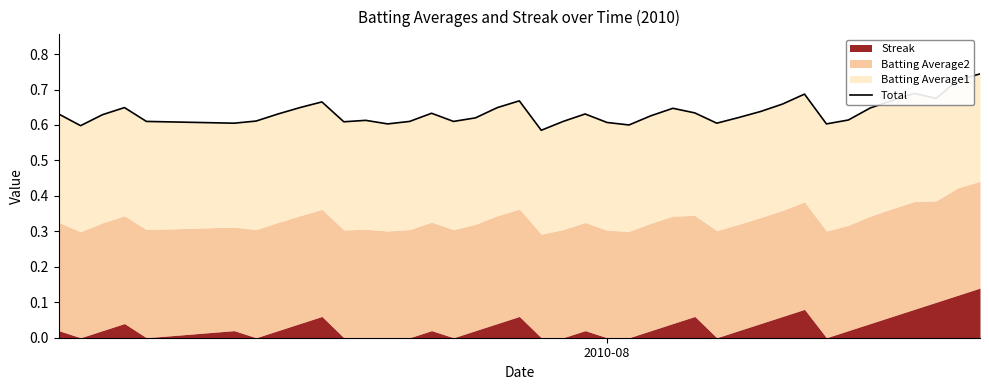

True or false: there are more than 0 points higher than both neighbors.

True